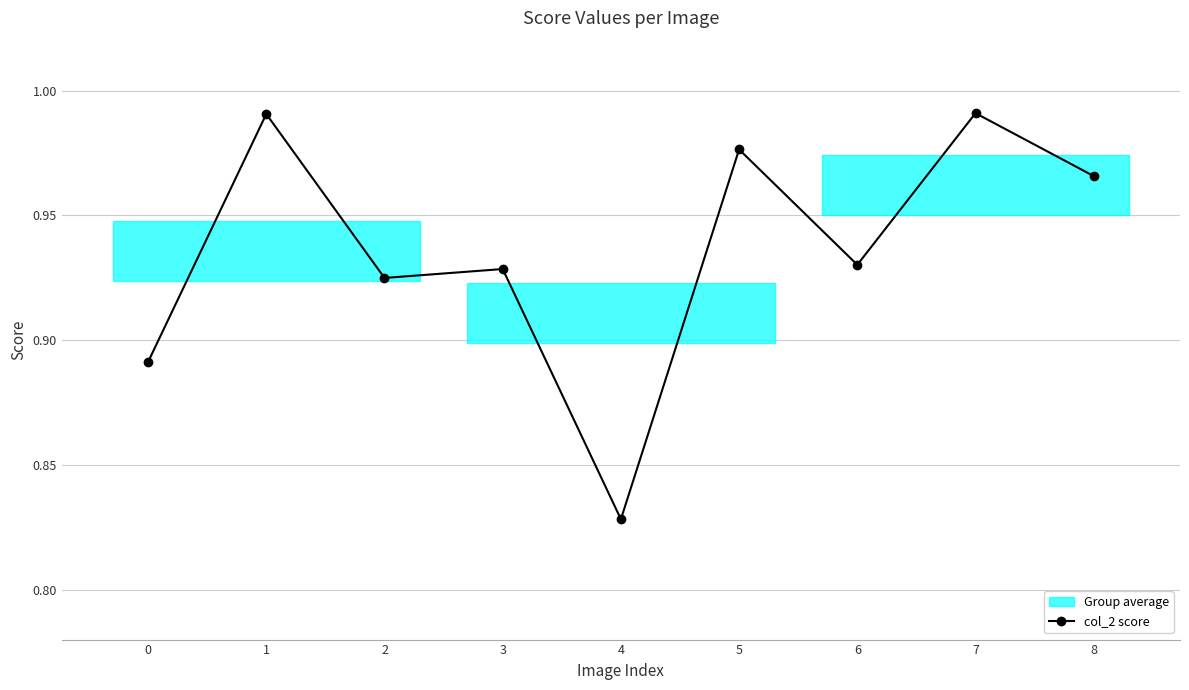

Where is the data nearest to the value 0?

4